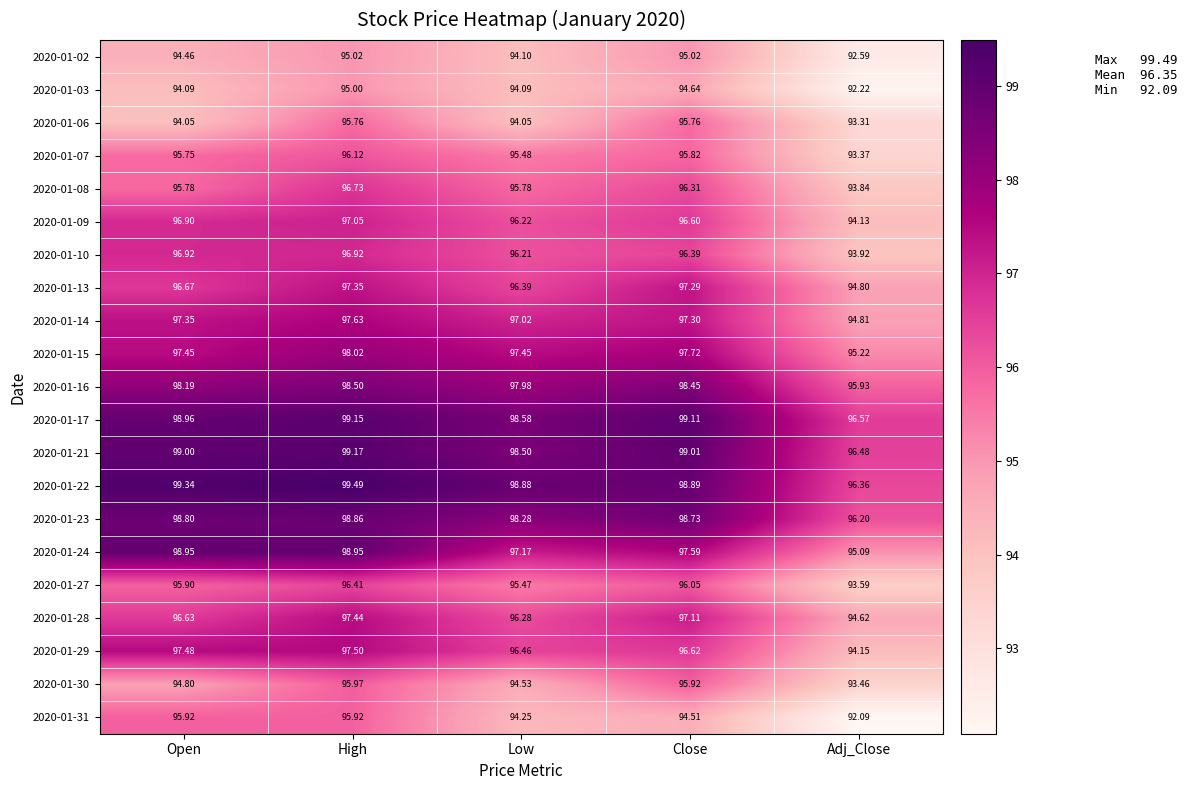

At how many categories does at least one series exceed 93?

5